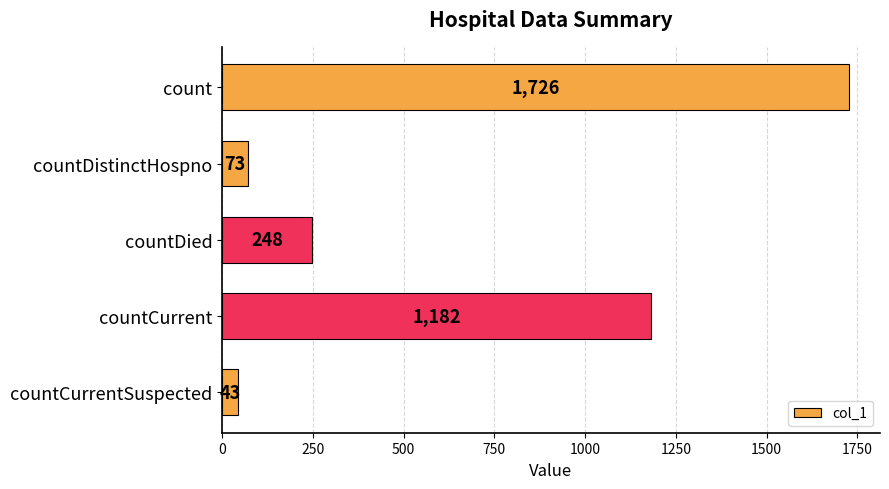

What is the smallest value displayed?

43